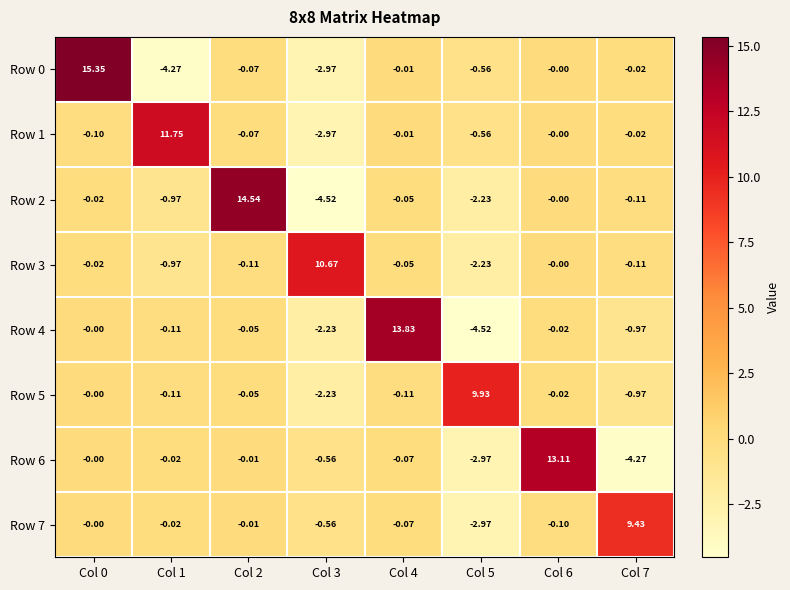

How many distinct data groups are displayed?

8